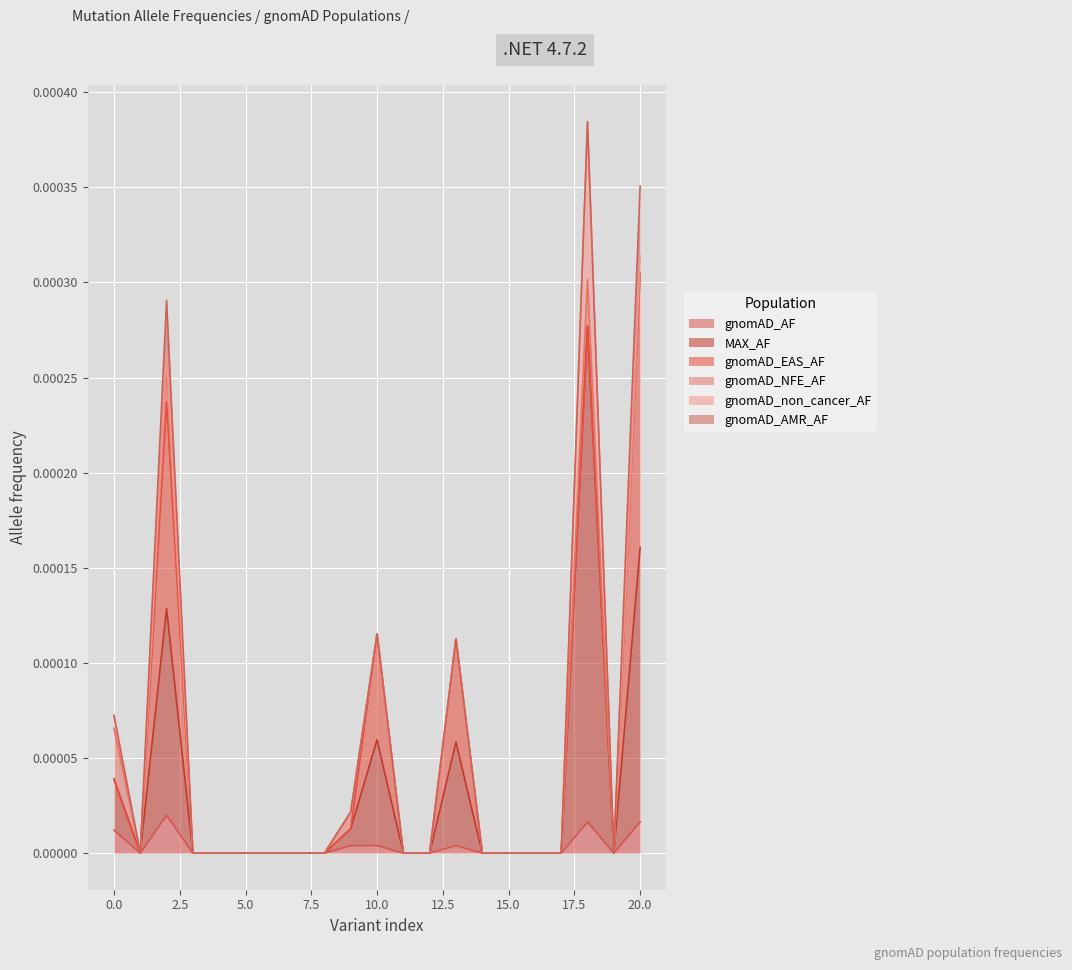

What are all the series names shown in the legend?

gnomAD_AF, MAX_AF, gnomAD_EAS_AF, gnomAD_NFE_AF, gnomAD_non_cancer_AF, gnomAD_AMR_AF